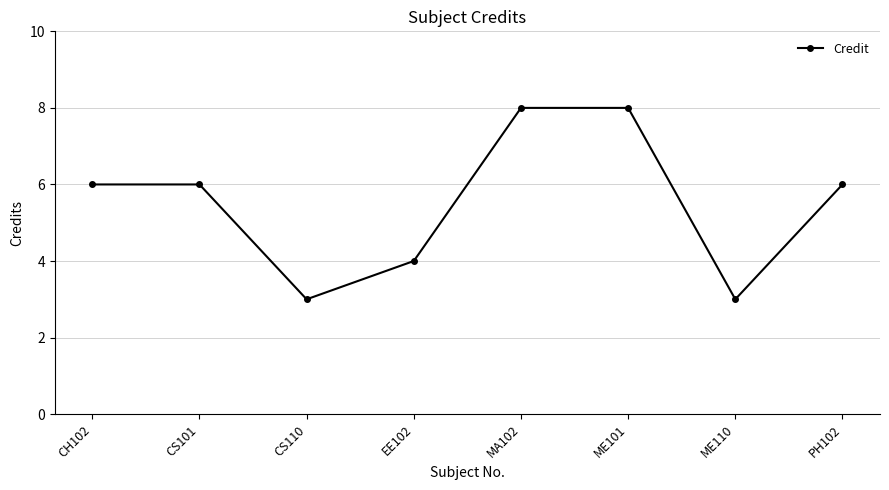

What value does the data have at CS101?

6